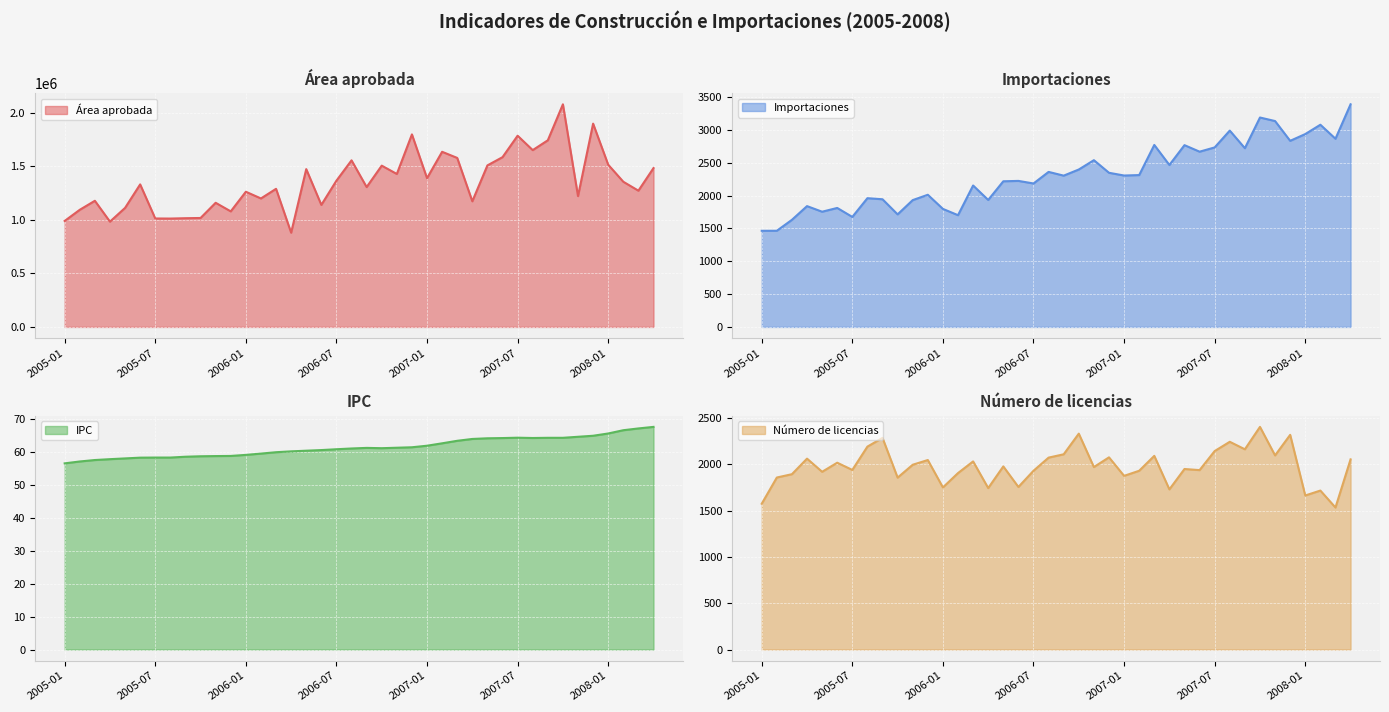

What is the smallest value displayed?

56.5